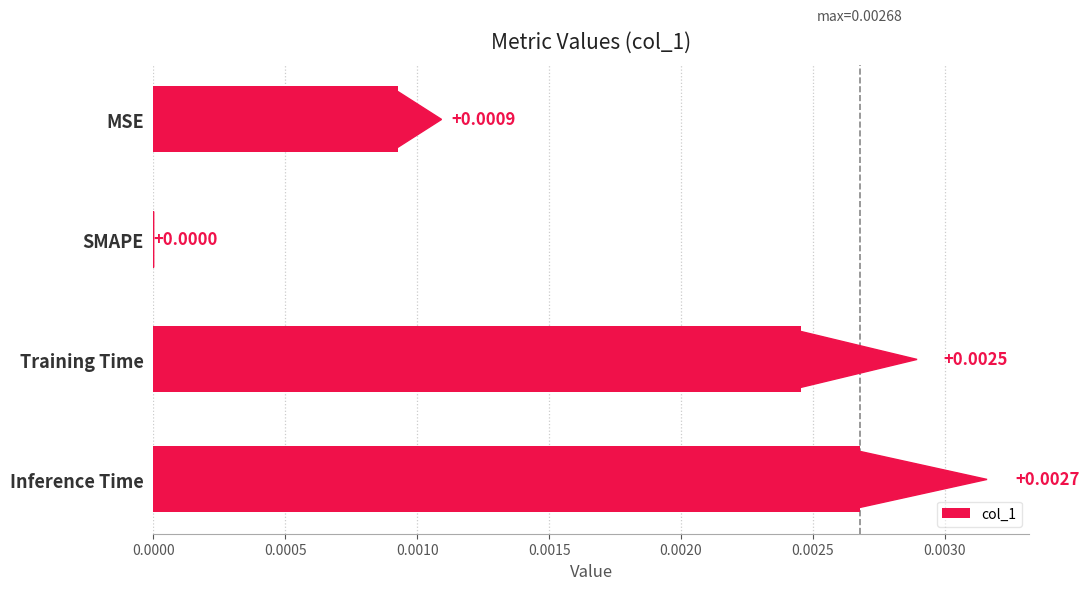

Where is the data nearest to the value 0?

SMAPE